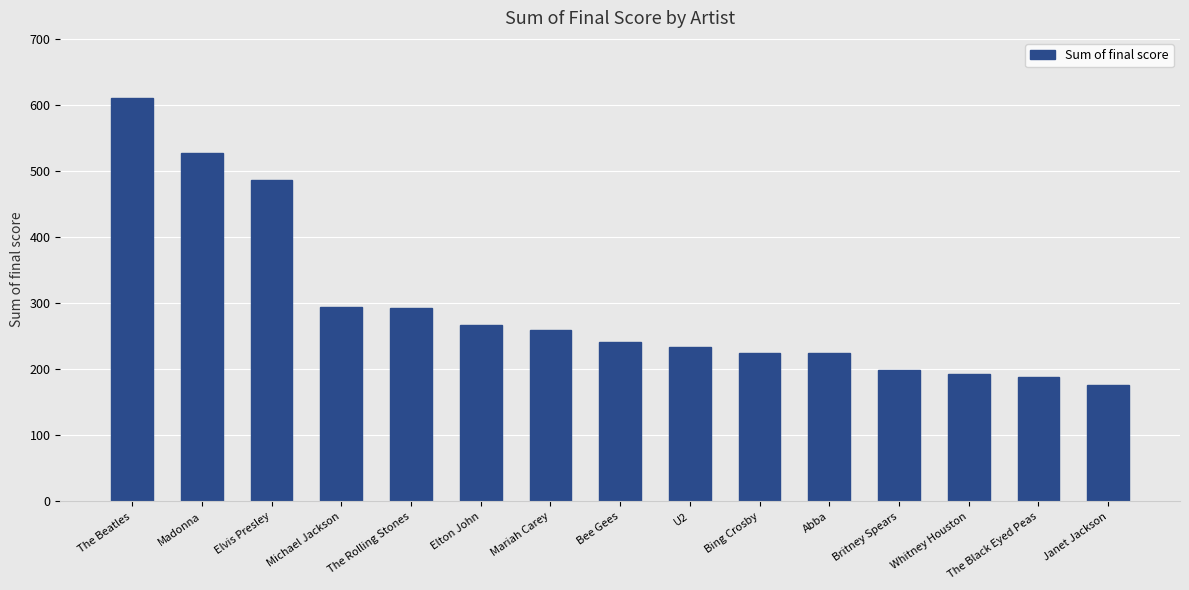

The value at Elton John is 268.1. True or false?

True